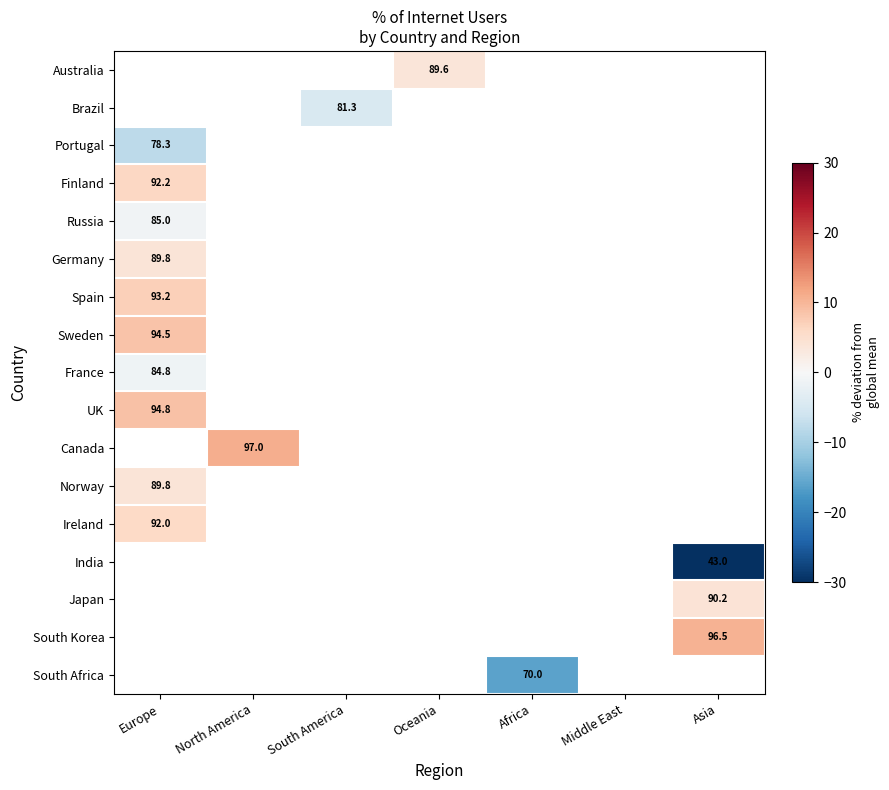

What is the minimum value shown in the chart?

-43.0